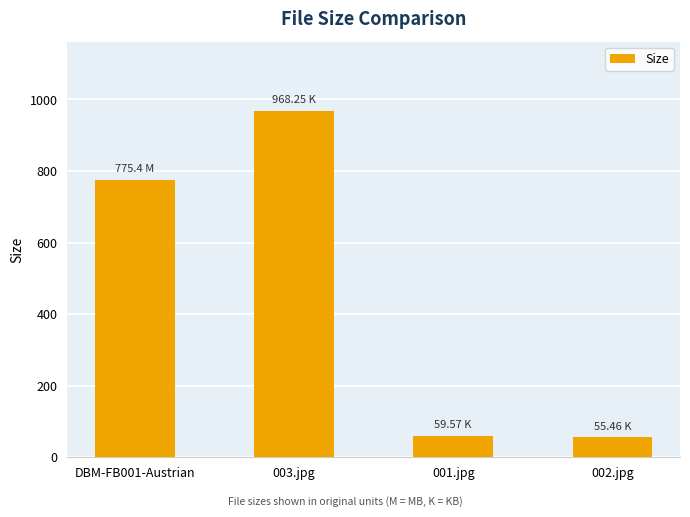

What is the sum of the values at 001.jpg and 002.jpg?

115.0